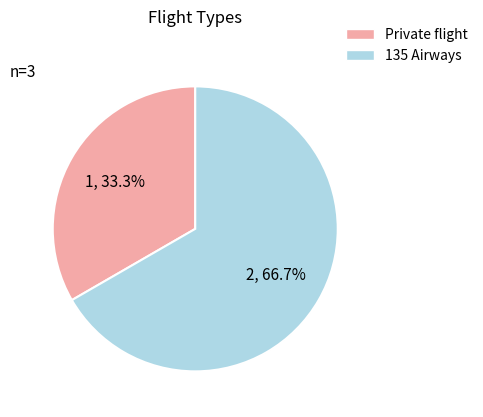

To the nearest percent, what is the combined percentage of Private flight and 135 Airways?

100%